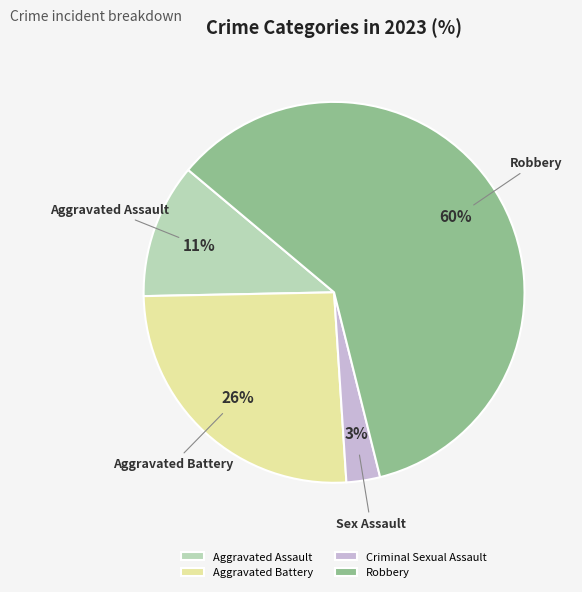

What percentage is the Aggravated Assault slice, to the nearest percent?

11%